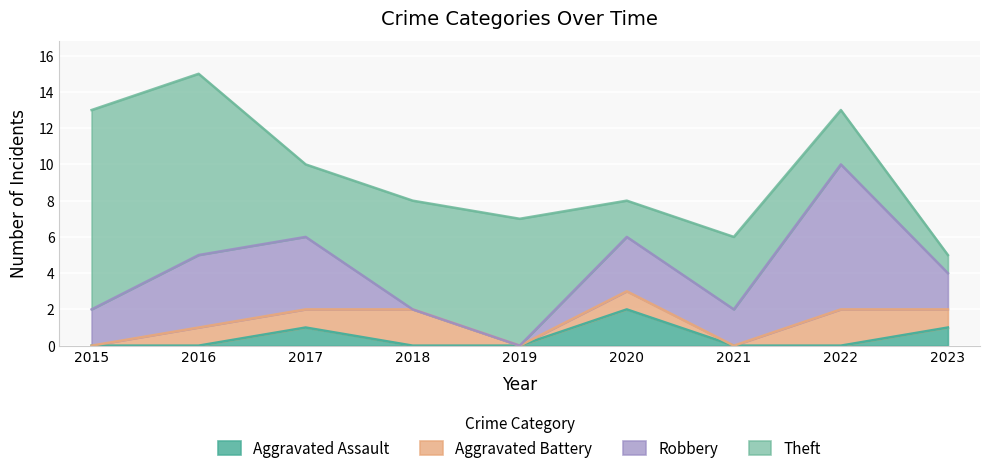

At which label is Aggravated Battery closest to 1?

2016